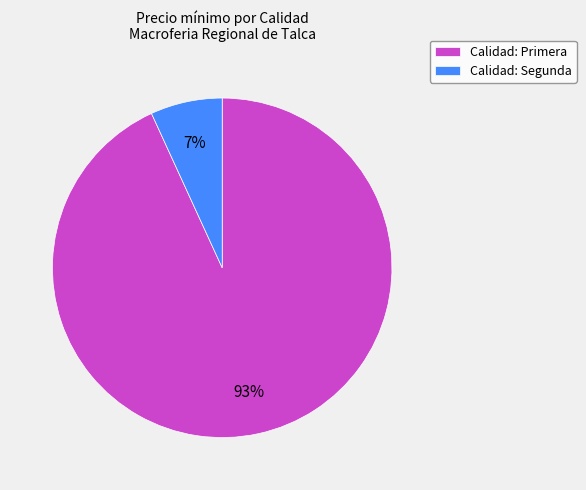

Is Calidad: Segunda the majority of the pie?

No